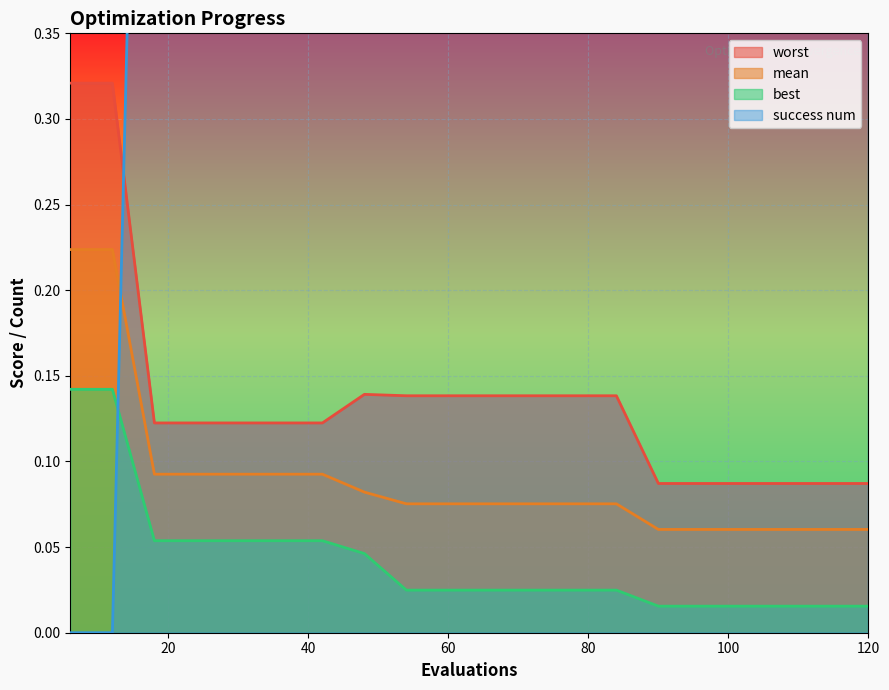

At which category is the sum across all series the highest?

48